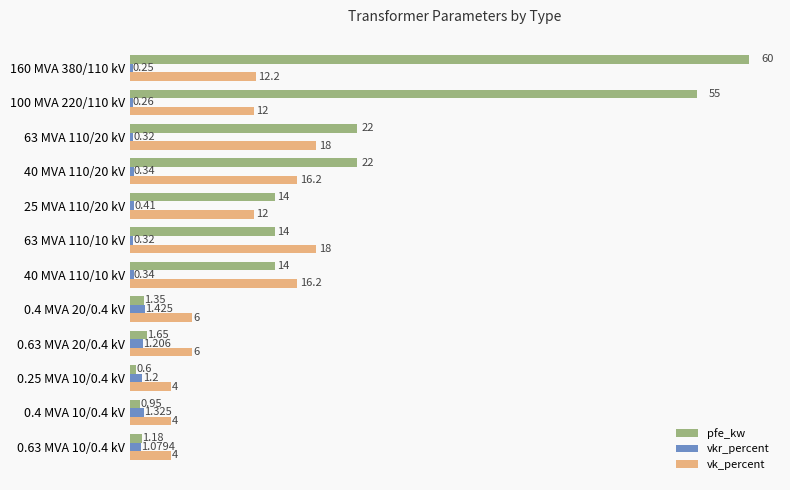

Is the value of pfe_kw at 40 MVA 110/20 kV greater than the value of vk_percent at 25 MVA 110/20 kV?

Yes